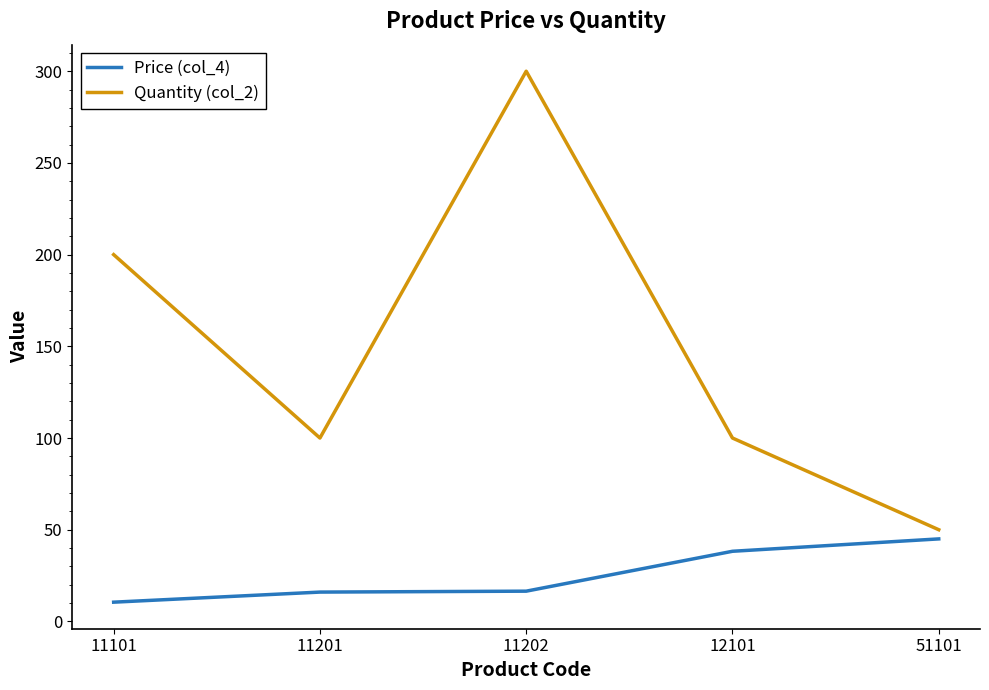

Which series has the largest range (max minus min)?

Quantity (col_2)